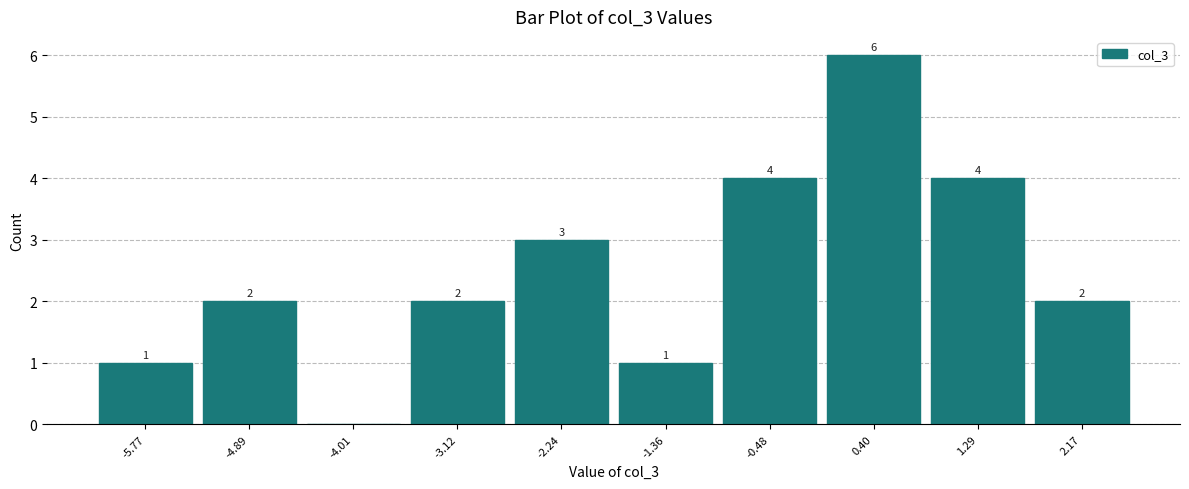

Which range on the x-axis has the tallest bar?

0.0 to 0.8